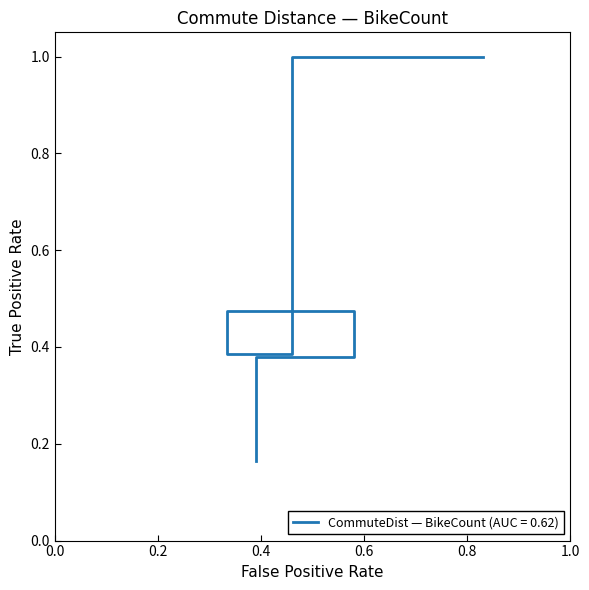

Does the chart display data point markers on the line(s)?

No